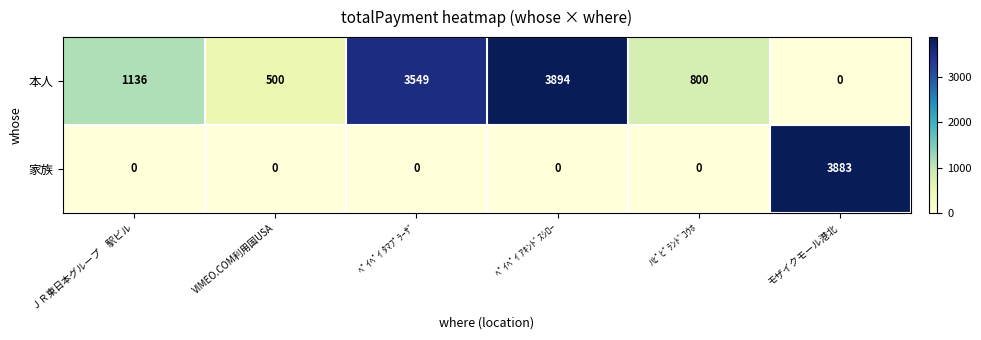

List the labels in order of 本人 value, smallest first.

モザイクモール港北, VIMEO.COM利用国USA, ﾊﾋﾟﾋﾟﾗﾝﾄﾞｺｳﾎ, ＪＲ東日本グループ　駅ビル, ﾍﾟｲﾍﾟｲ ﾀﾏﾌﾟﾗｰｻﾞ, ﾍﾟｲﾍﾟｲ ｱｷﾝﾄﾞｽｼﾛｰ